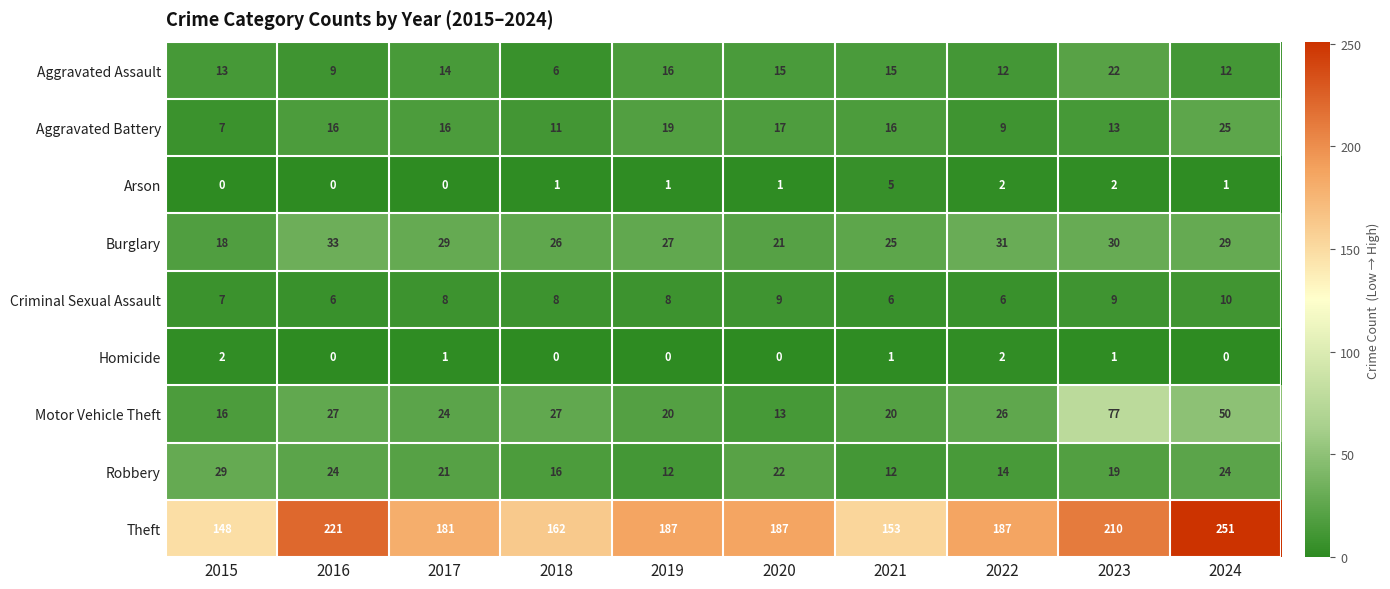

The value of Aggravated Battery at 2015 is 7. True or false?

True